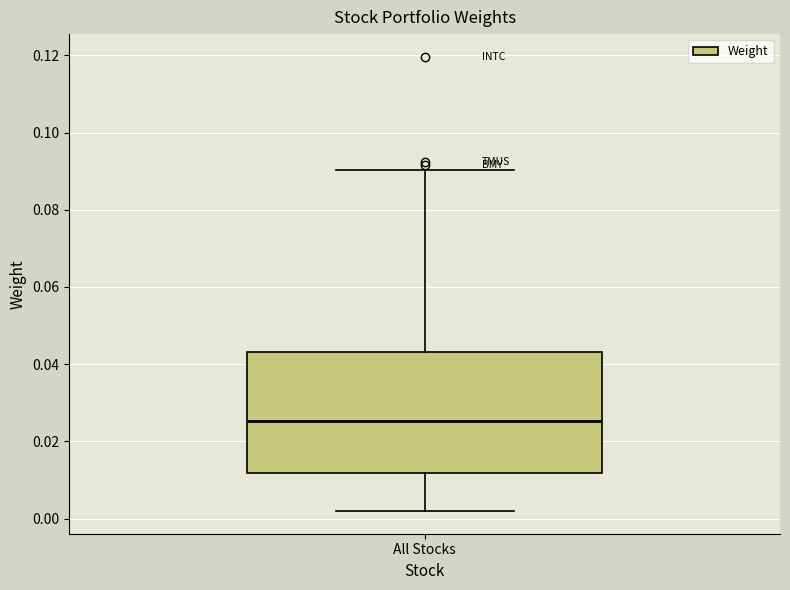

Where does the median line of the box for All Stocks sit on the y-axis? The values are not printed on the chart, so give them approximately, as read against the axis.

0.026